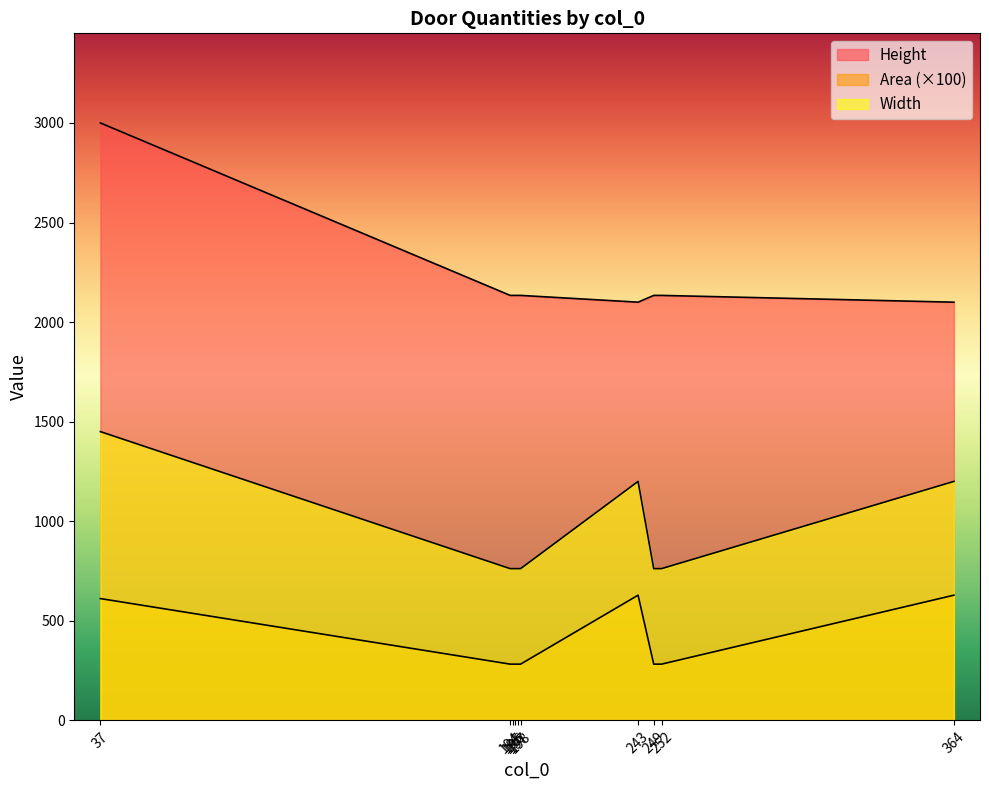

At which category does the chart reach its peak across all series?

37